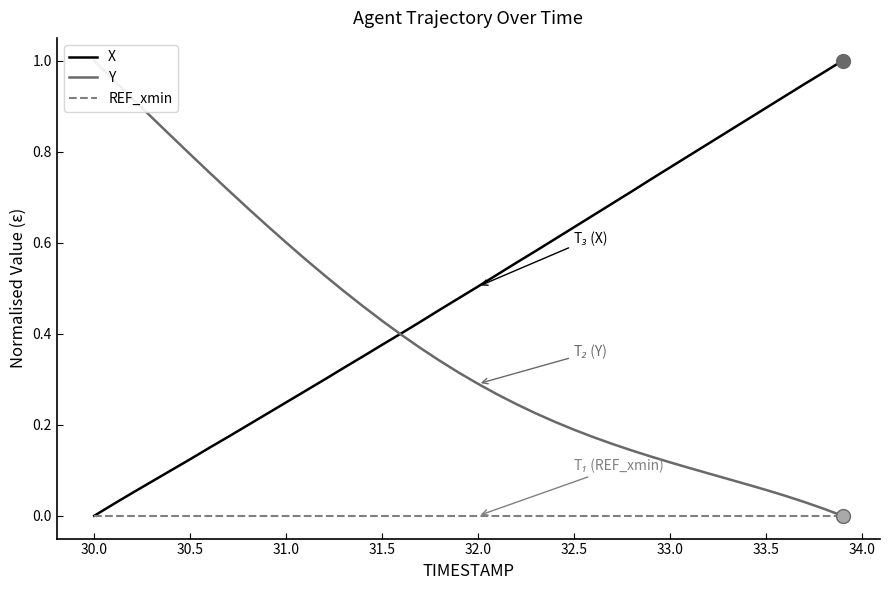

The value of X at 33.5 is 0.9. True or false?

True